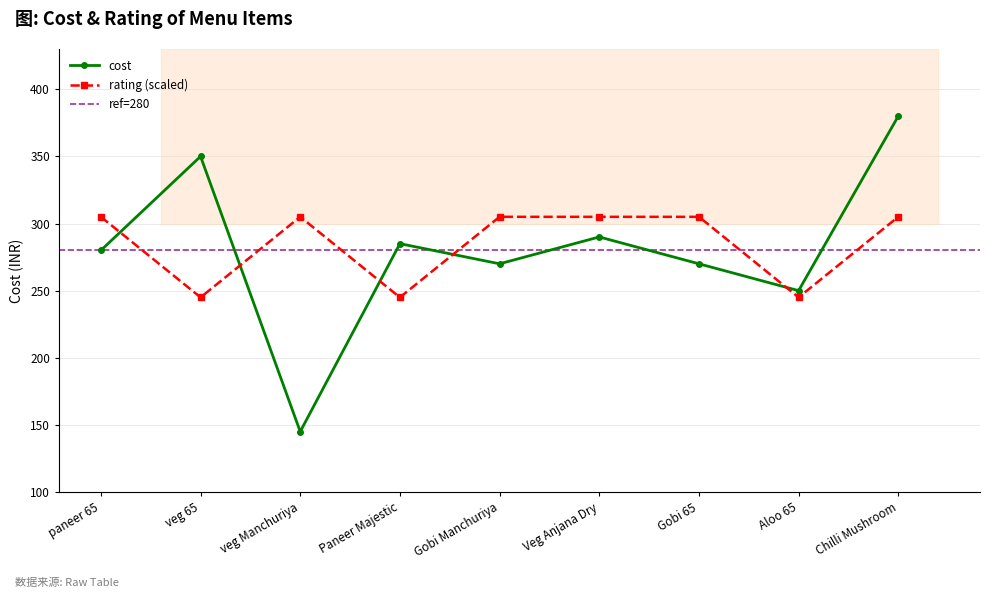

True or false: the data has more than 0 interior local peaks.

True